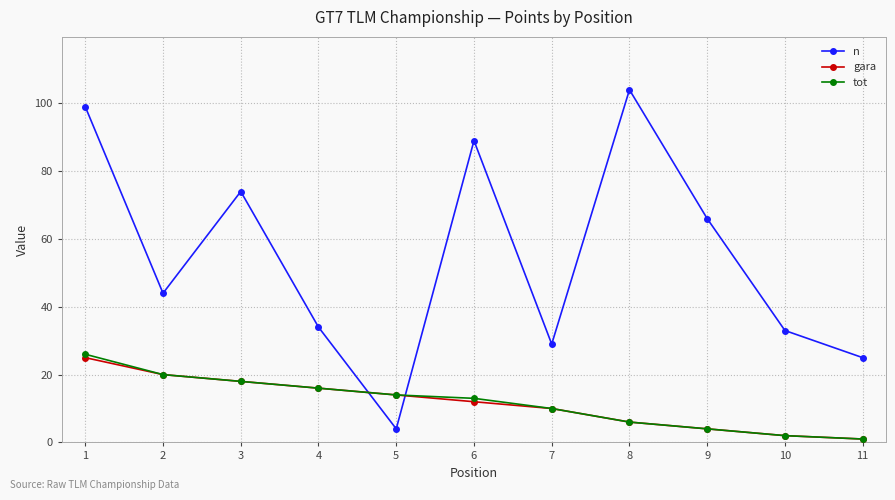

How many data points in n are less than 44?

5